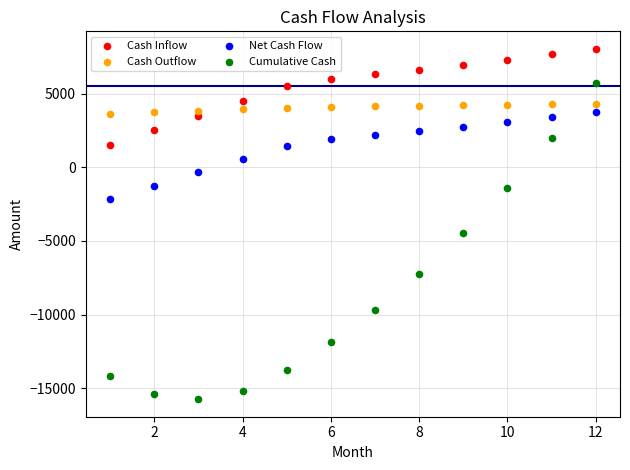

What are all the series names shown in the legend?

Cash Inflow, Cash Outflow, Net Cash Flow, Cumulative Cash